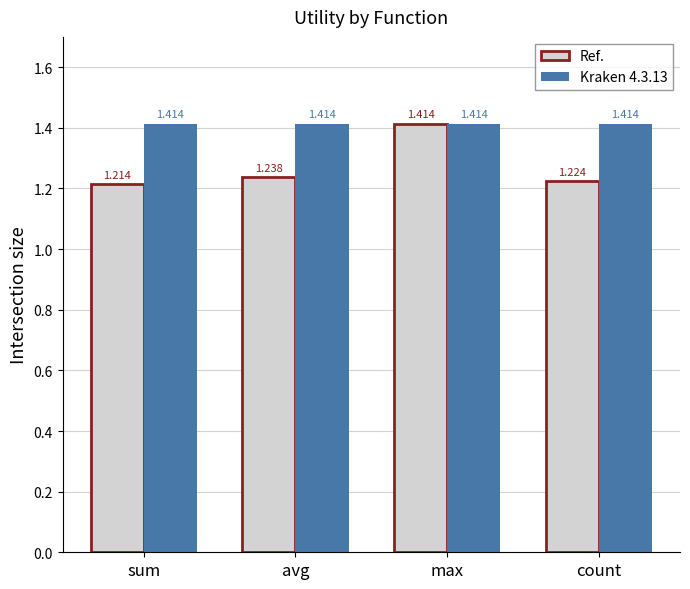

Which category has the lowest value across all series?

sum